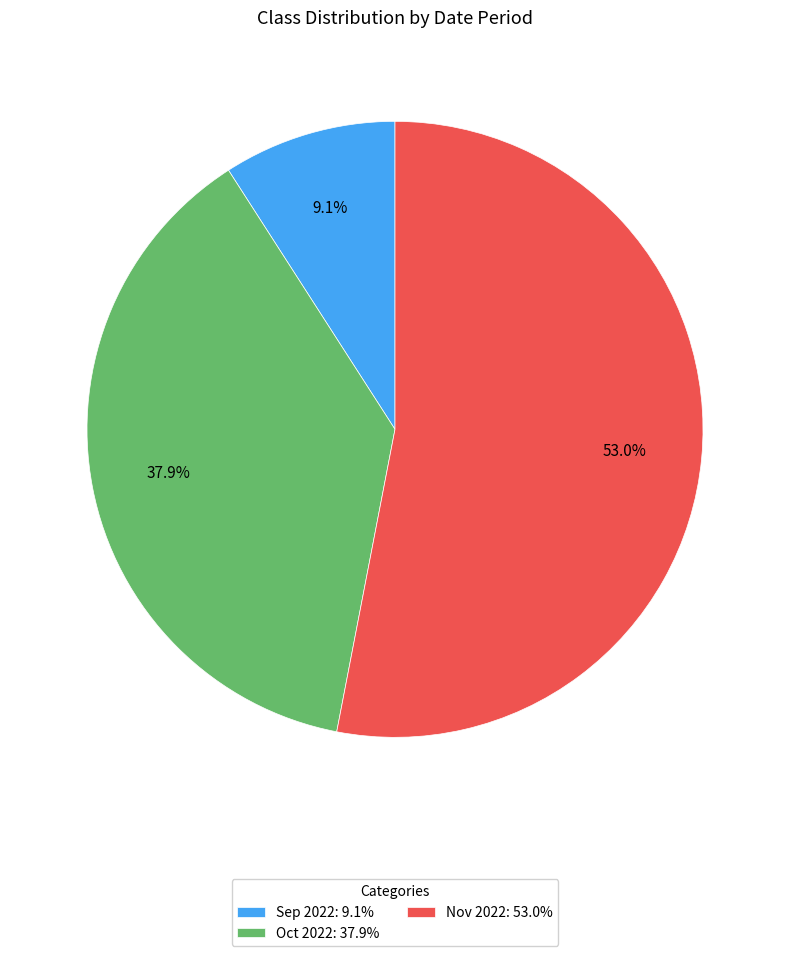

Between Nov 2022: 53.0% and Oct 2022: 37.9%, which is larger?

Nov 2022: 53.0%